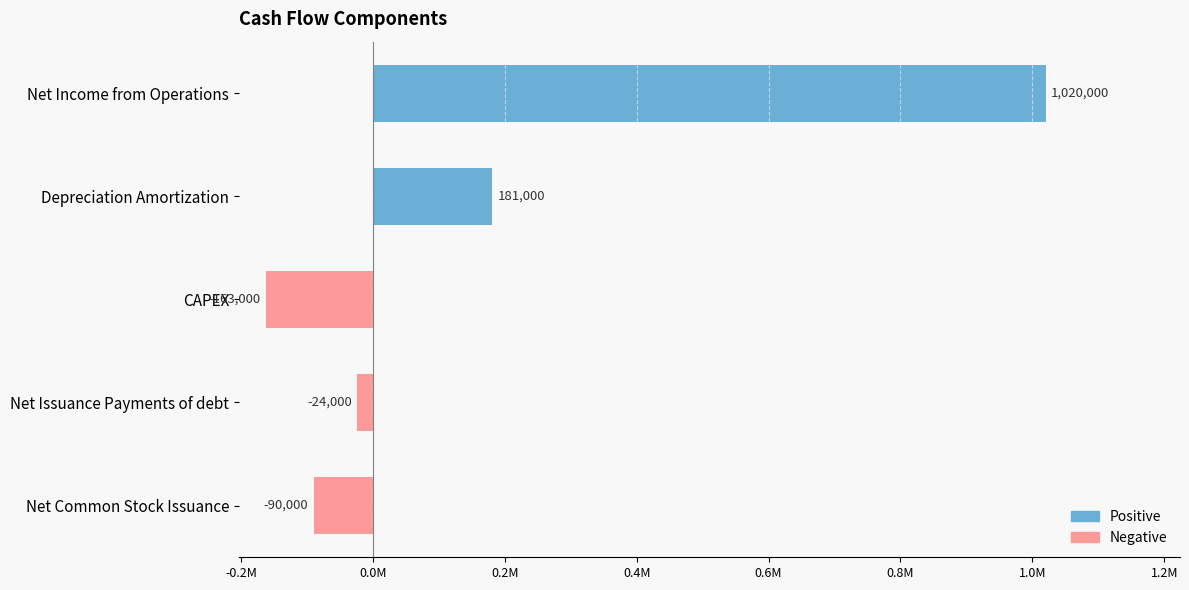

What is the sum of all values?

924000